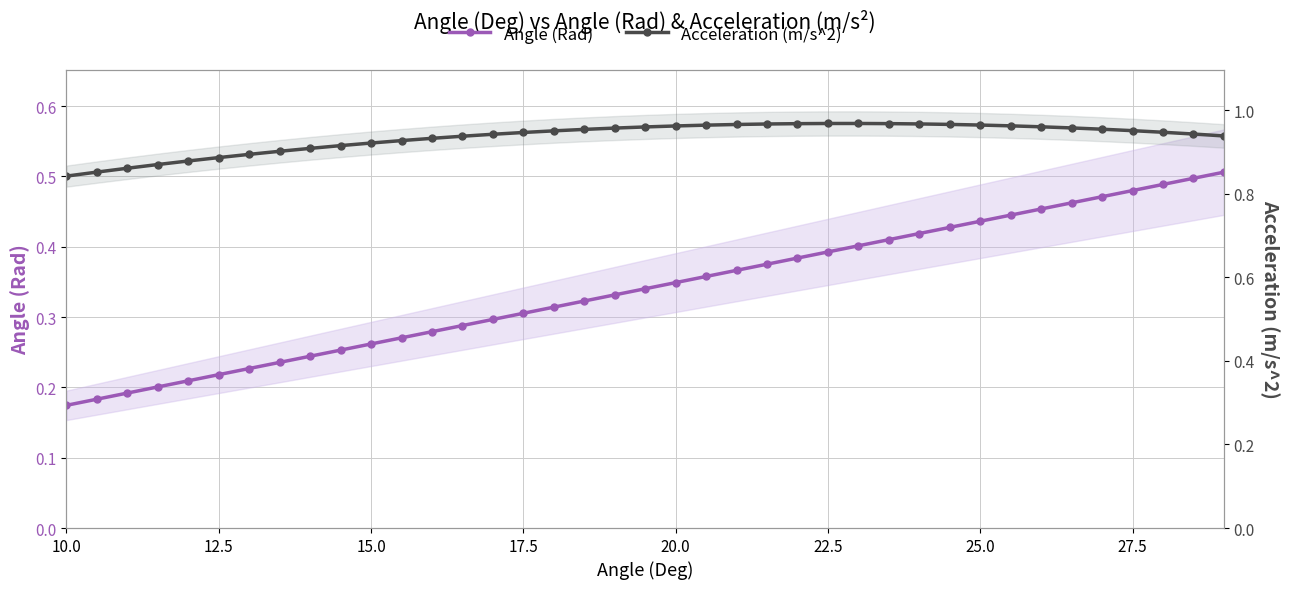

At how many categories does at least one series exceed 0?

39